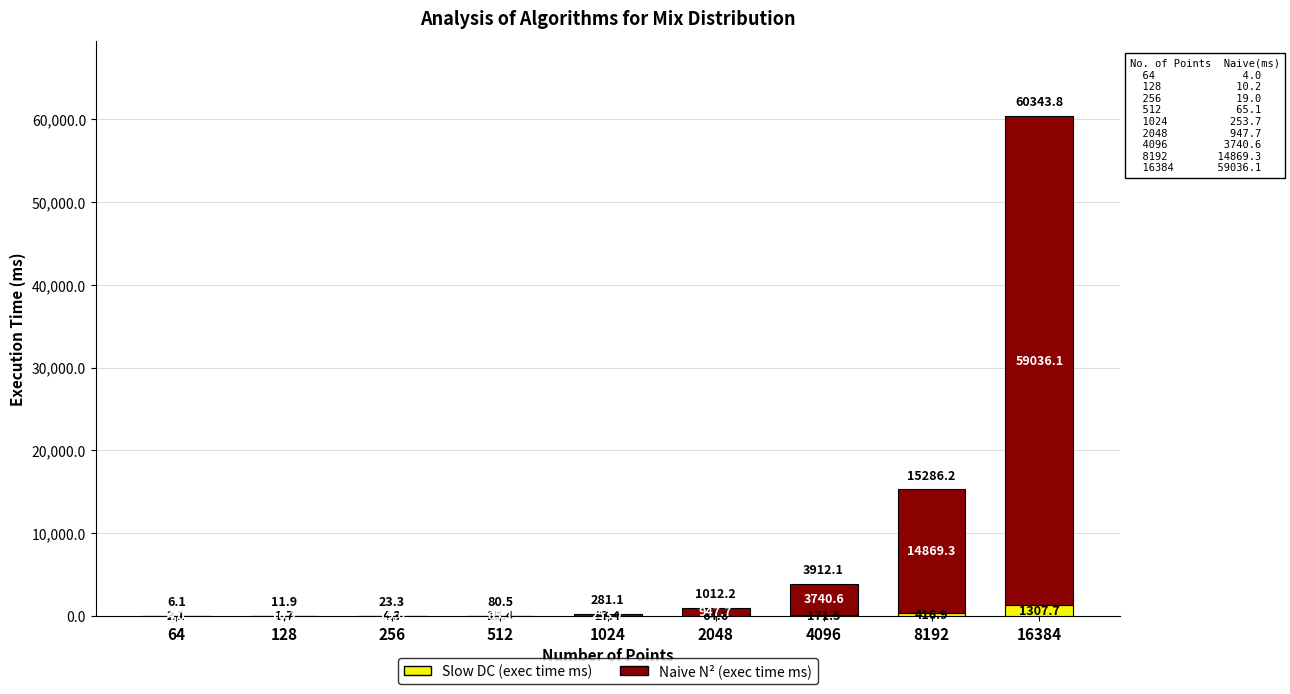

Reading left to right, what are the values for Slow DC (exec time ms)?

64=2.1	128=1.7	256=4.3	512=15.4	1024=27.4	2048=64.6	4096=171.5	8192=416.9	16384=1307.7